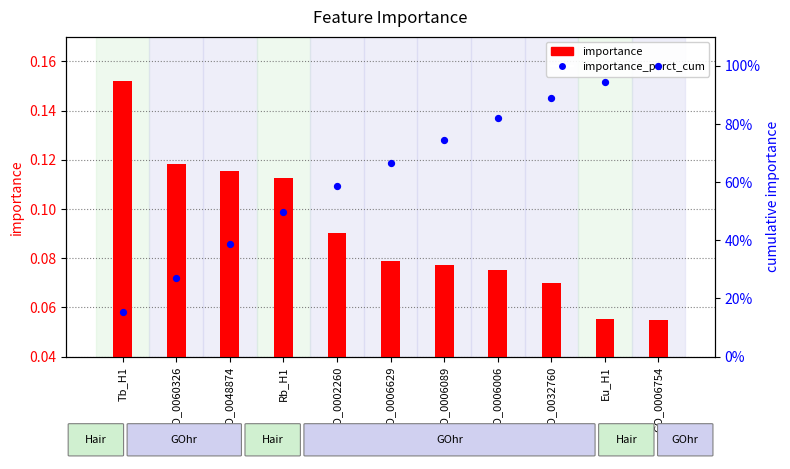

Which series has the largest total across all categories?

importance_perct_cum